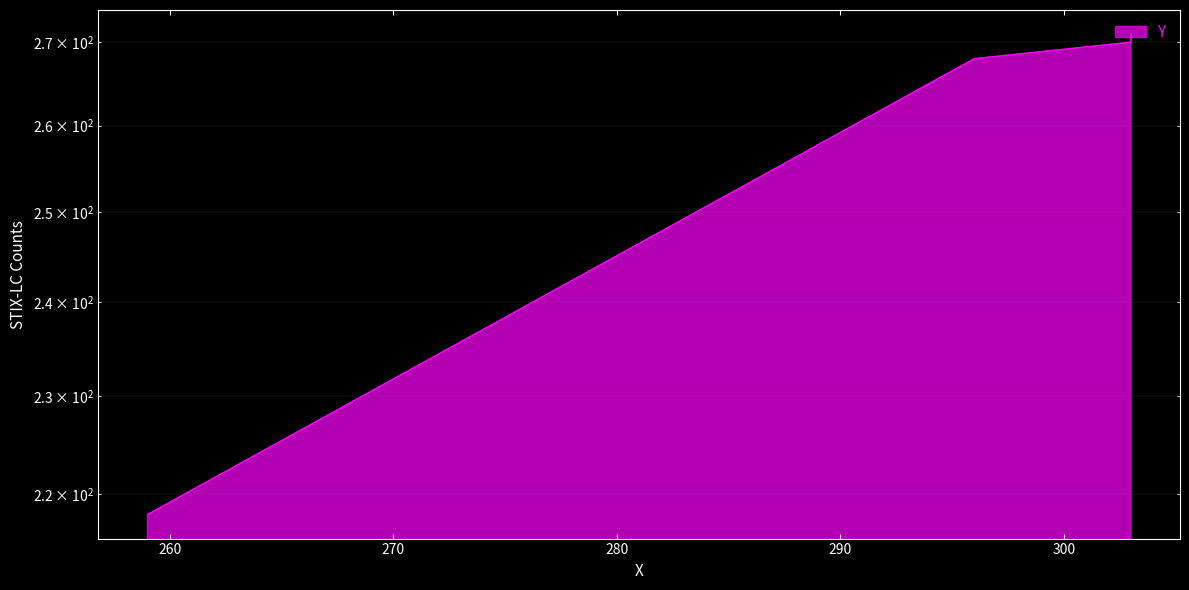

List the labels in order of value, largest first.

303, 303, 296, 259